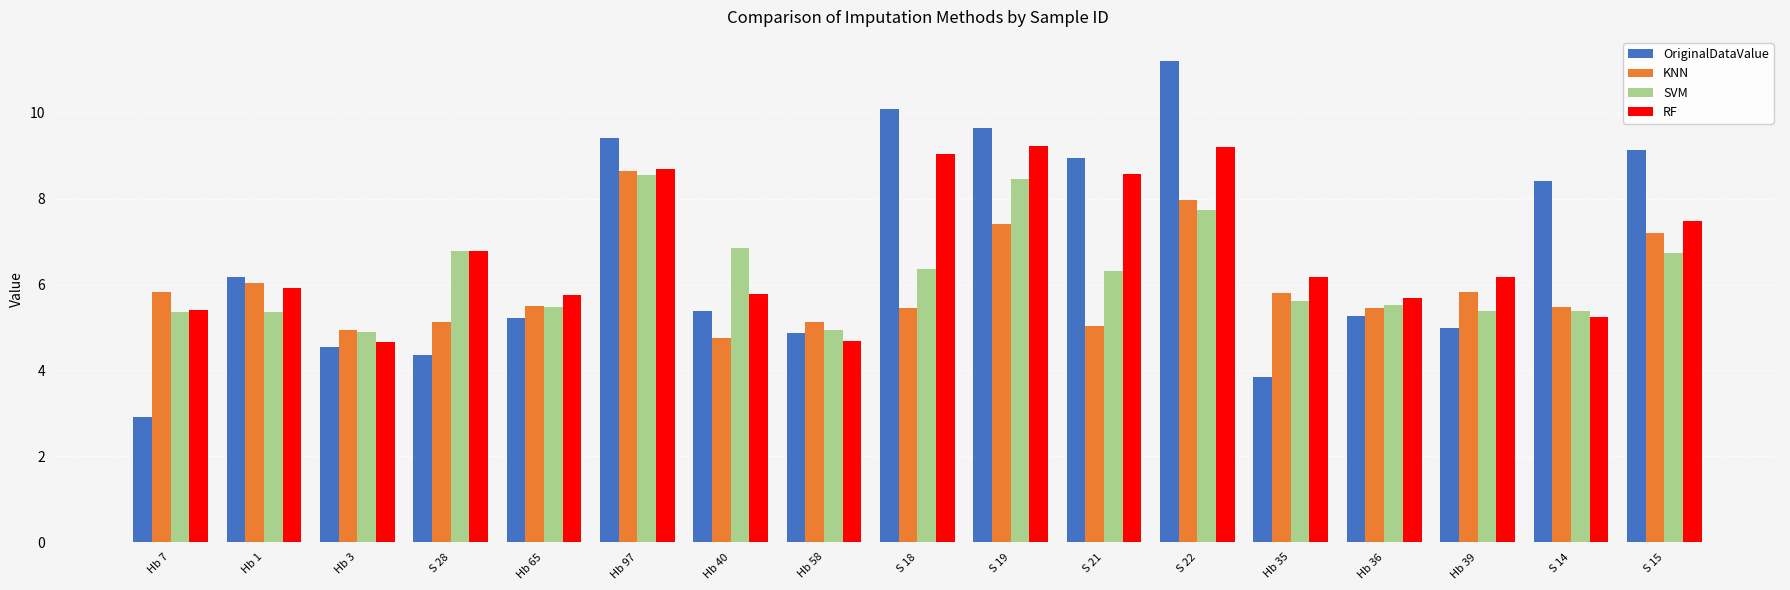

Which series has the widest spread of values?

OriginalDataValue